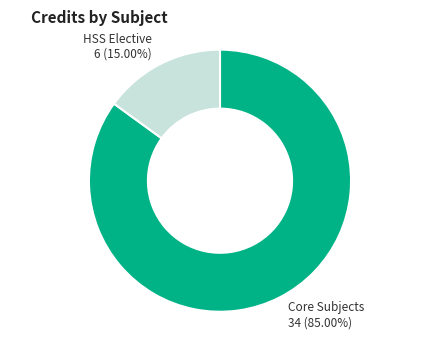

Does any single category account for the majority?

Yes